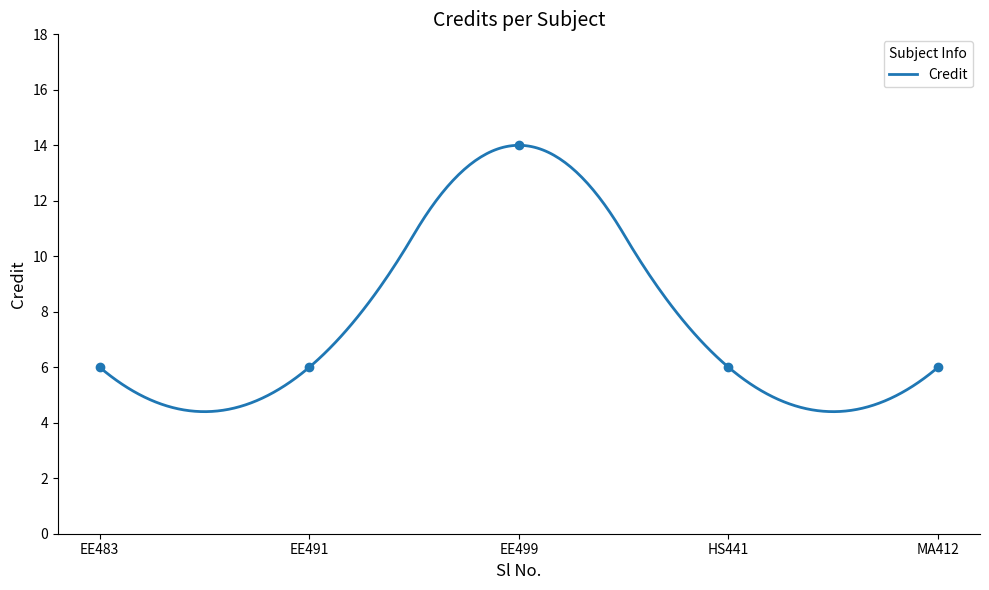

What is the minimum value for Credit?

4.4